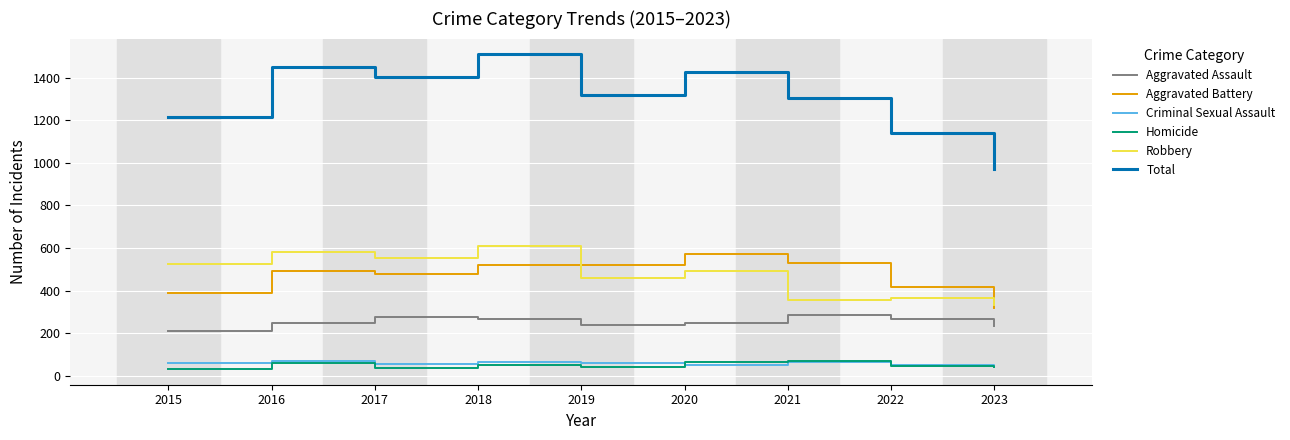

True or false: Homicide and Total intersect in this chart.

False